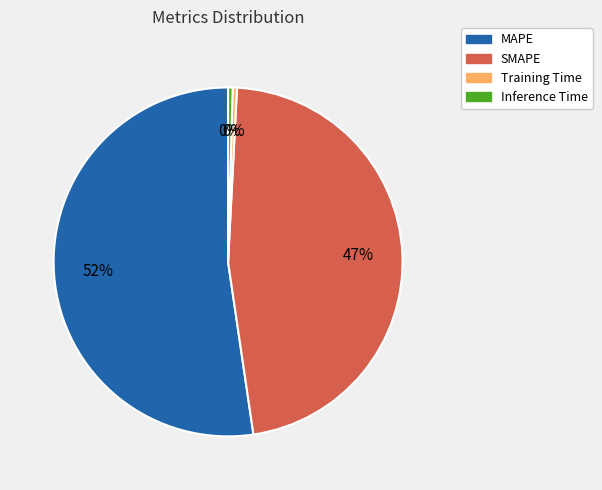

Combined, do SMAPE and Training Time account for over 50%?

No